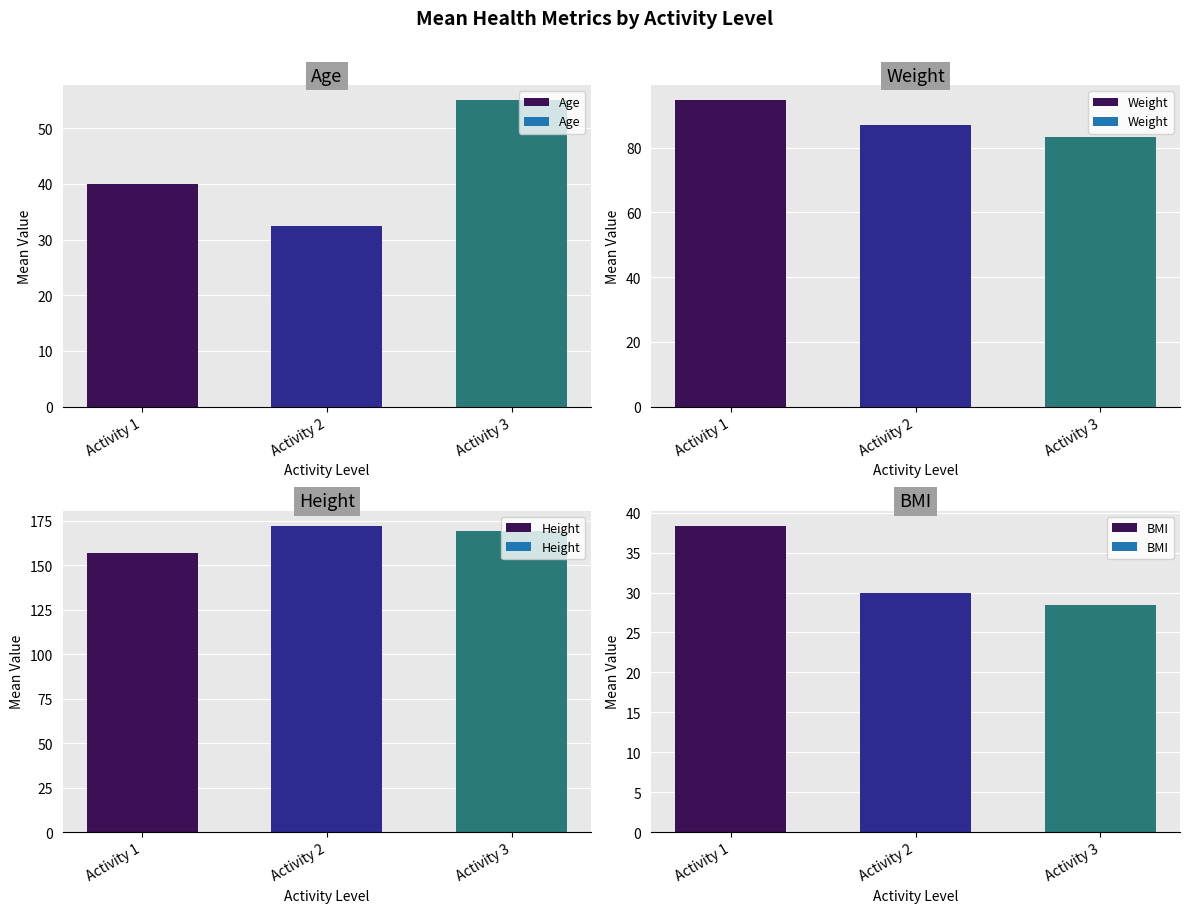

How many groups of bars are there?

3